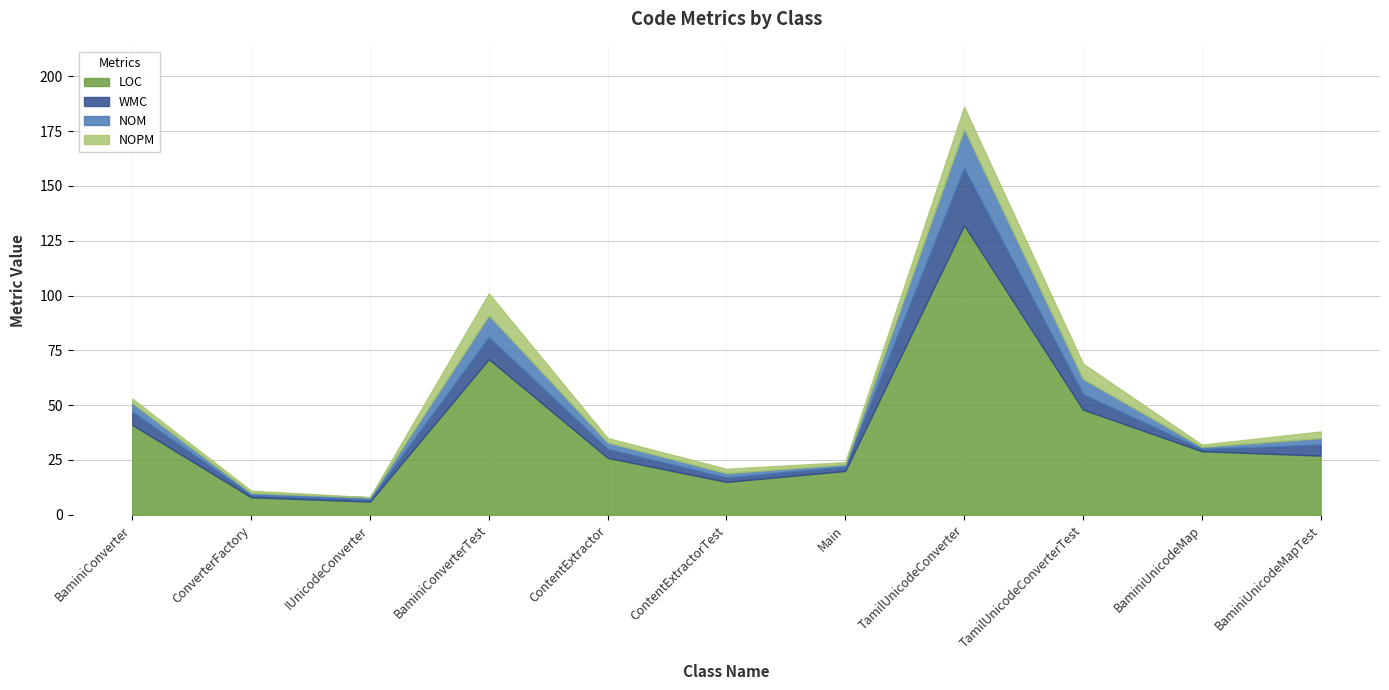

What are all the series names shown in the legend?

LOC, WMC, NOM, NOPM